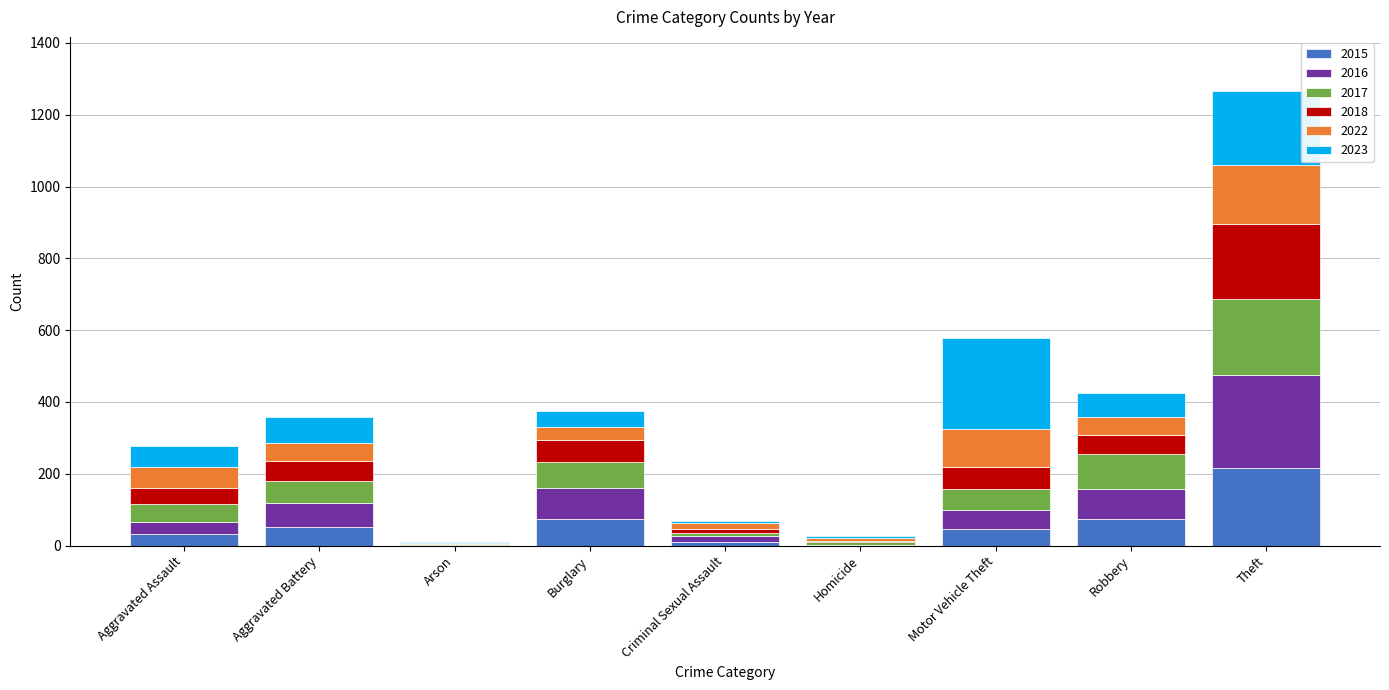

What is the sum of all 2015 values?

504